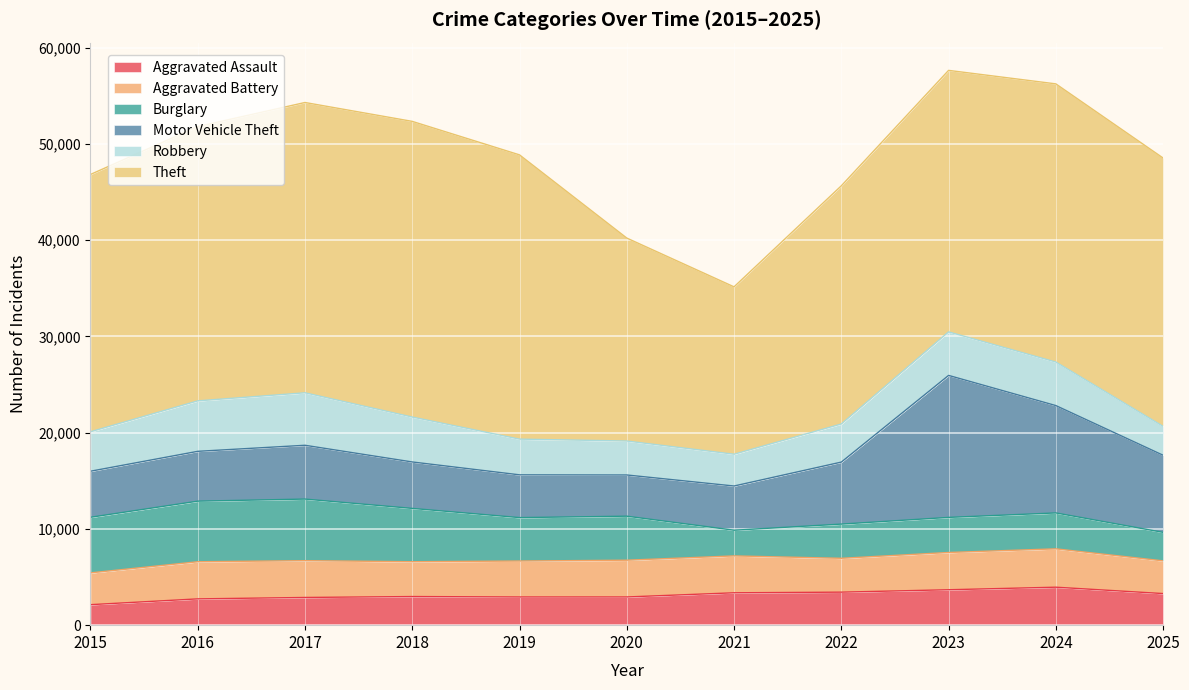

Rank the series by their maximum value, from lowest to highest.

Aggravated Assault, Aggravated Battery, Robbery, Burglary, Motor Vehicle Theft, Theft